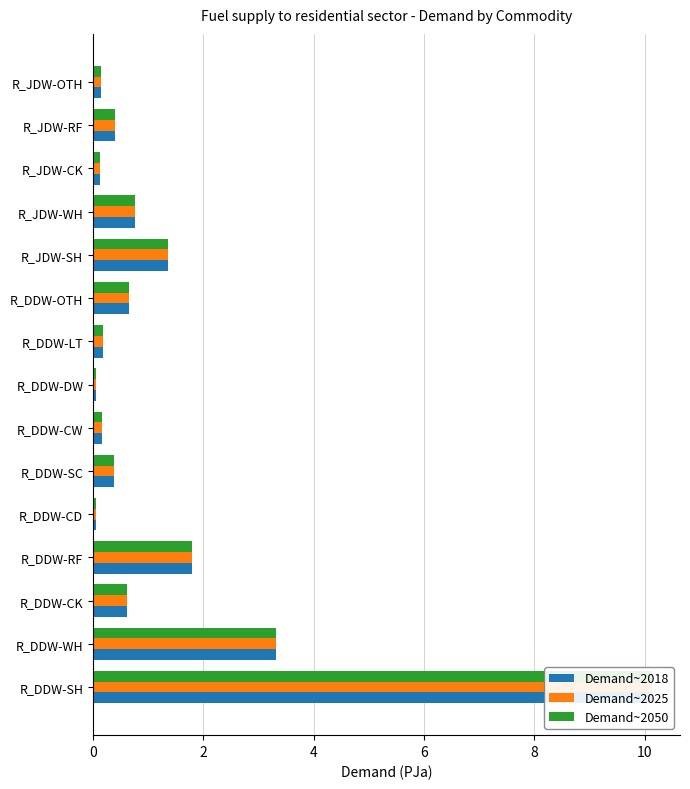

Is it true that Demand~2018 equals 0.5 at R_JDW-WH?

False